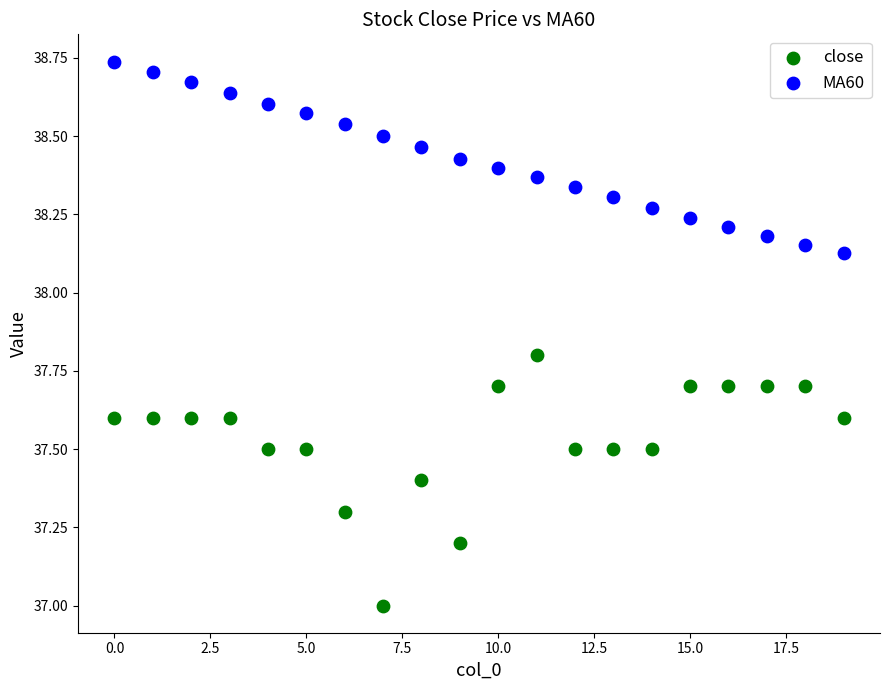

Which series has the widest spread of Y values?

close